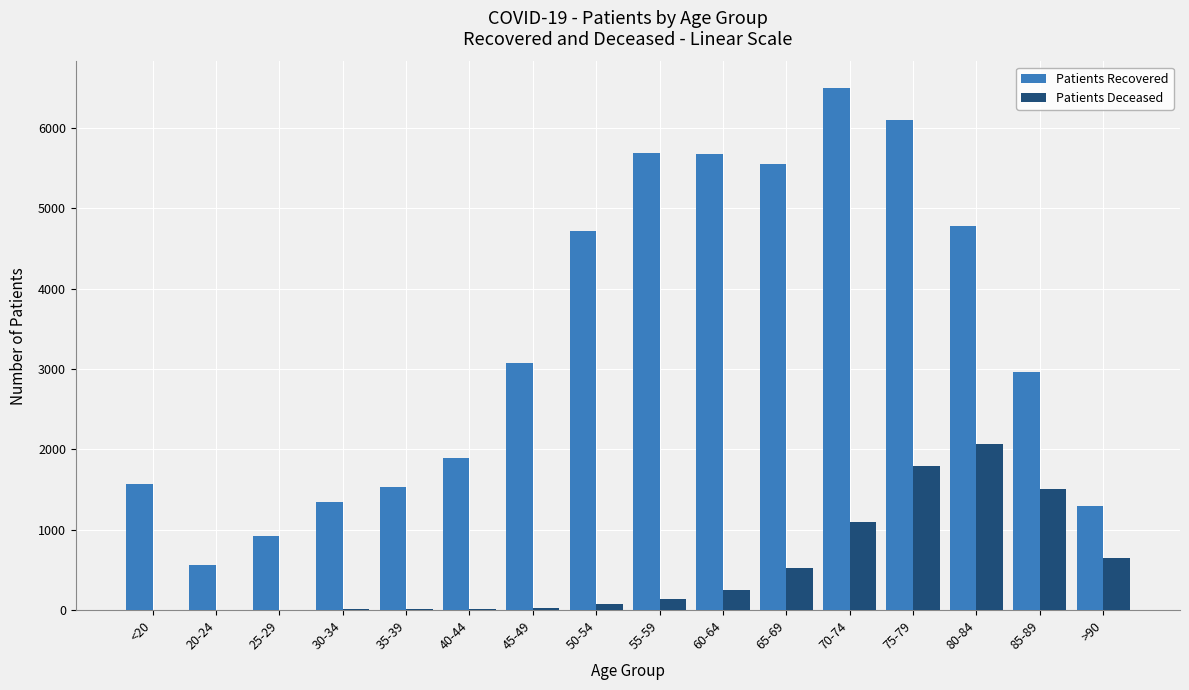

Is the value of Patients Recovered at 30-34 greater than the value of Patients Deceased at 25-29?

Yes